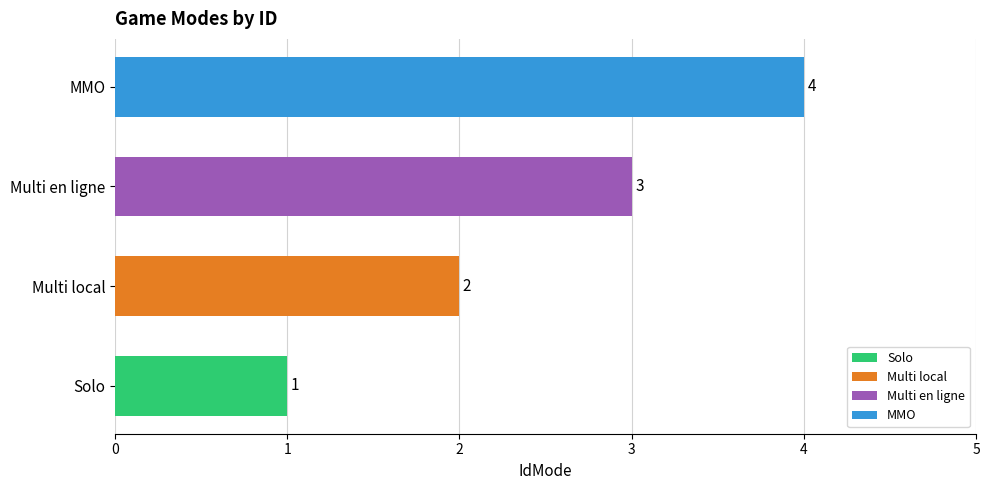

List the labels in order of value, smallest first.

Solo, Multi local, Multi en ligne, MMO